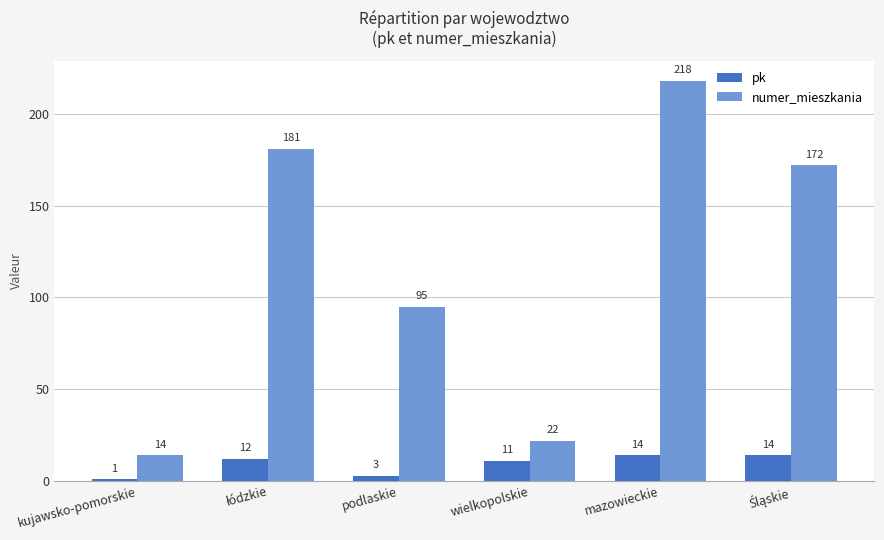

What value does the numer_mieszkania series have at mazowieckie, to the nearest 5?

220